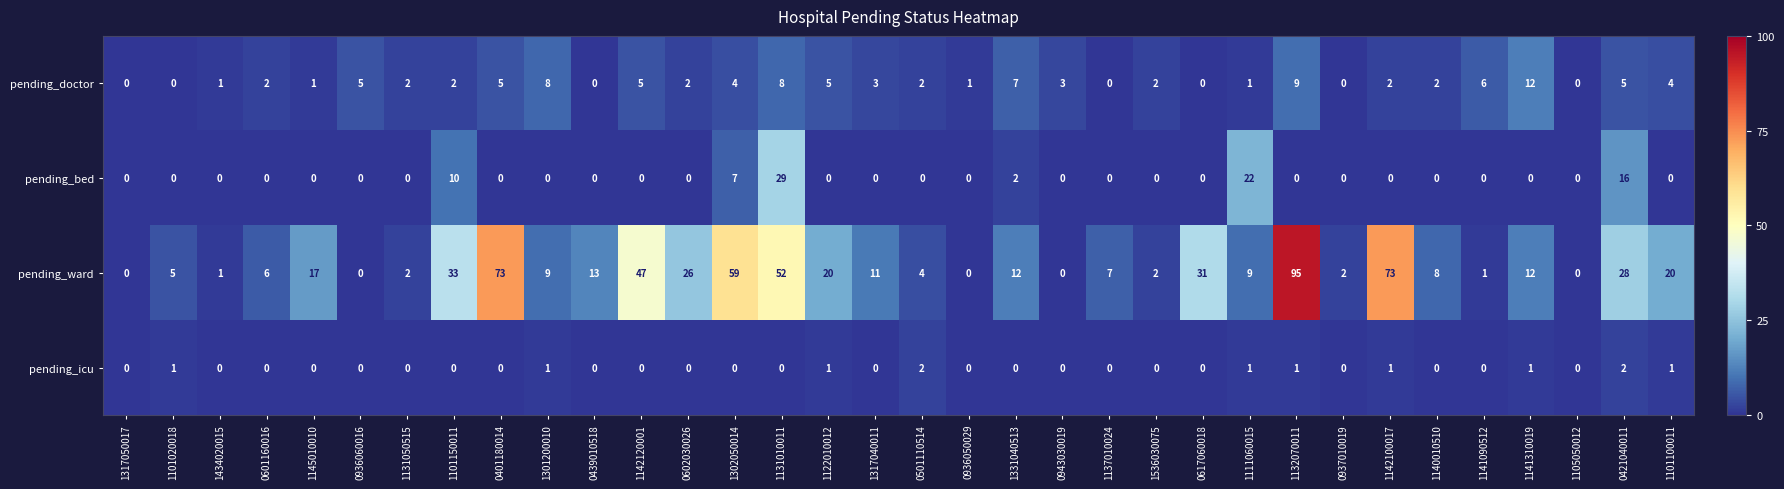

Between 1132070011 and 1105050012, which series saw the biggest shift?

pending_ward